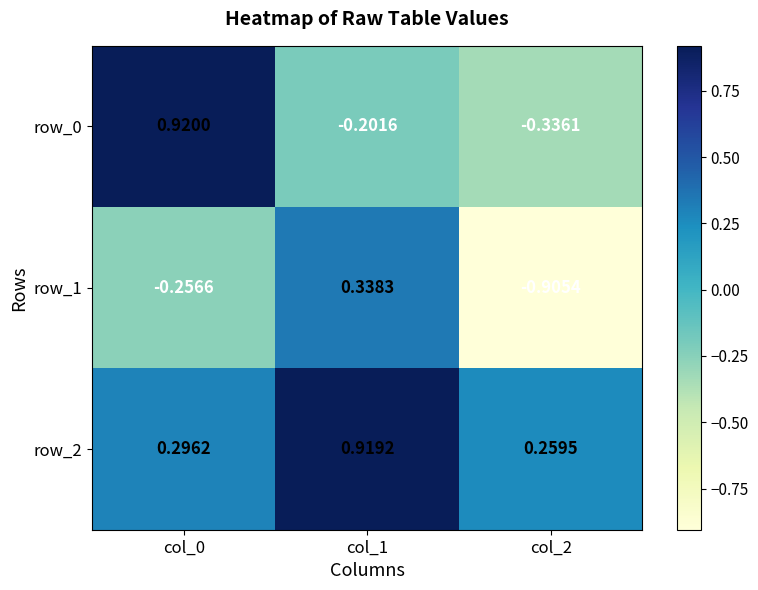

Which series has the largest total across all categories?

row_2